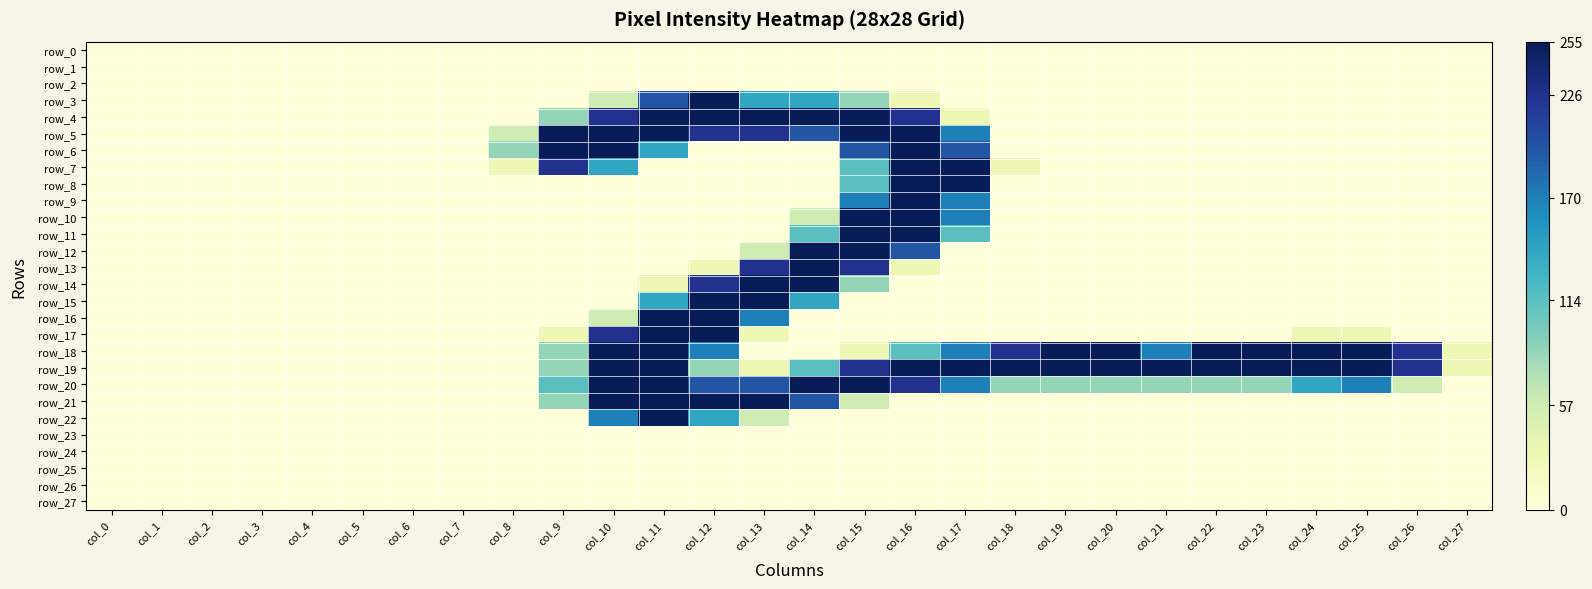

What is the maximum value shown in the chart?

255